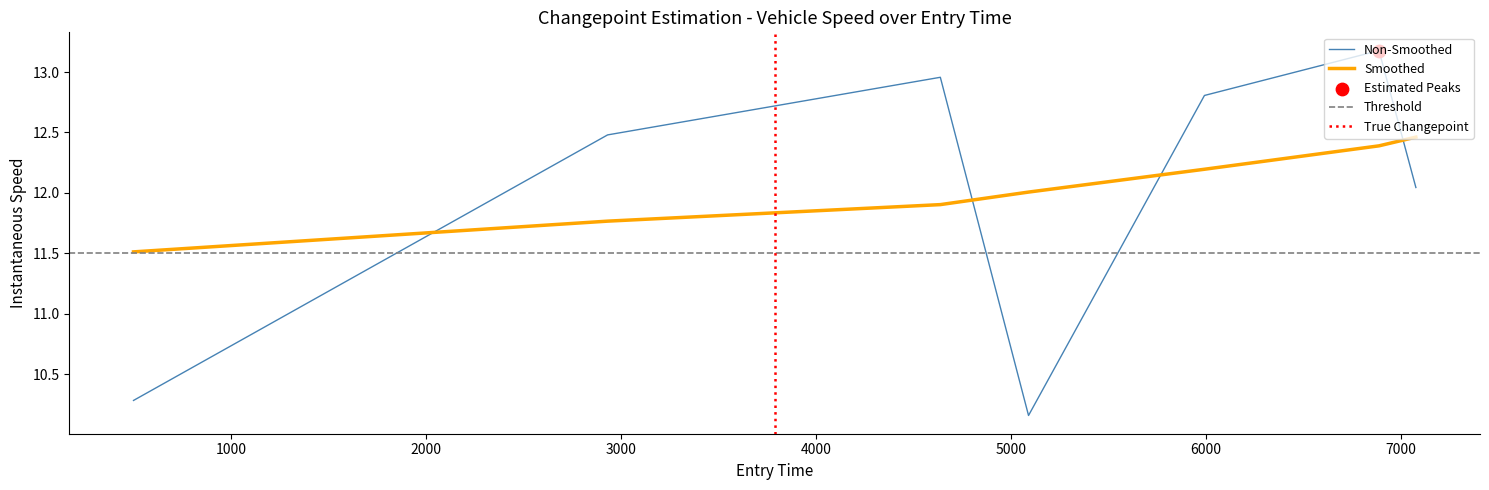

Which has a higher value, 3799 or 1847?

3799